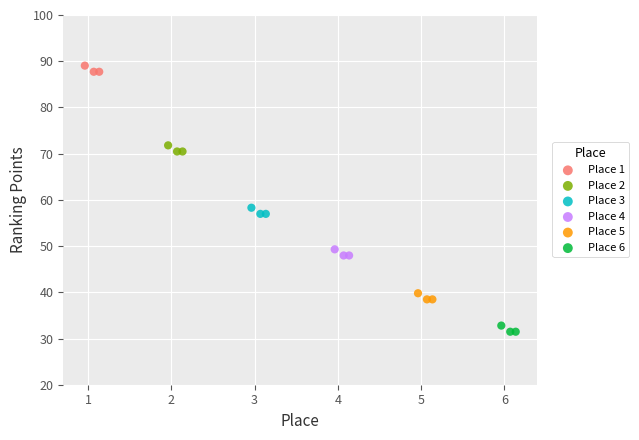

What are all the series names shown in the legend?

Place 1, Place 2, Place 3, Place 4, Place 5, Place 6